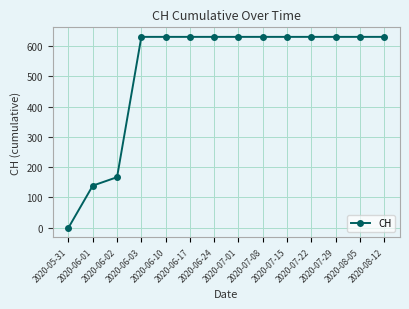

What is the label of the 5th point from the right?

2020-07-15